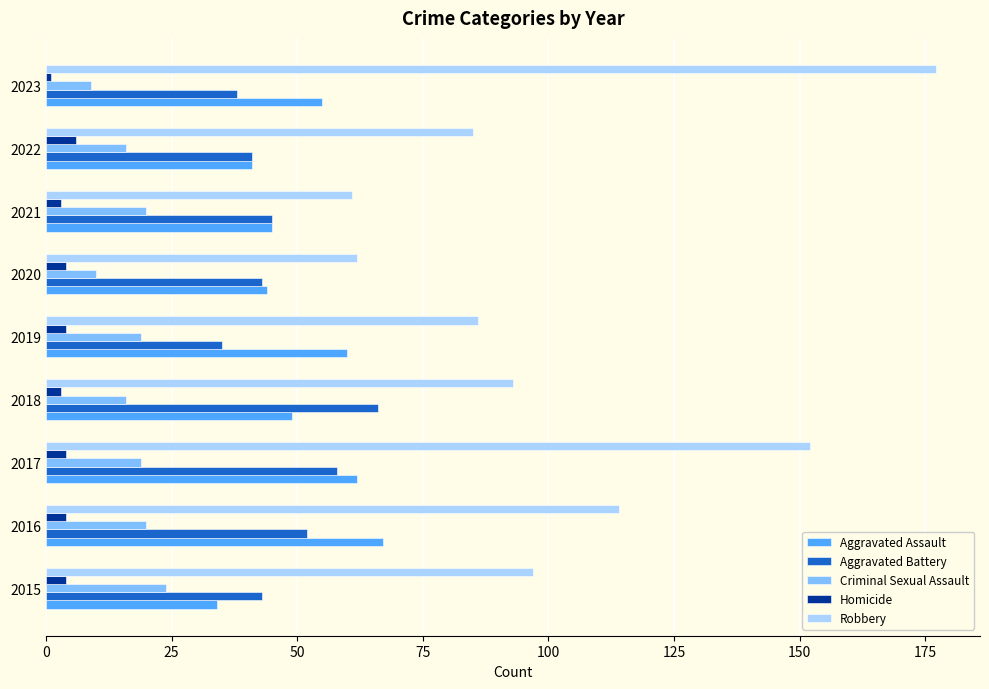

Is the value of Aggravated Assault at 2023 greater than the value of Robbery at 2022?

No